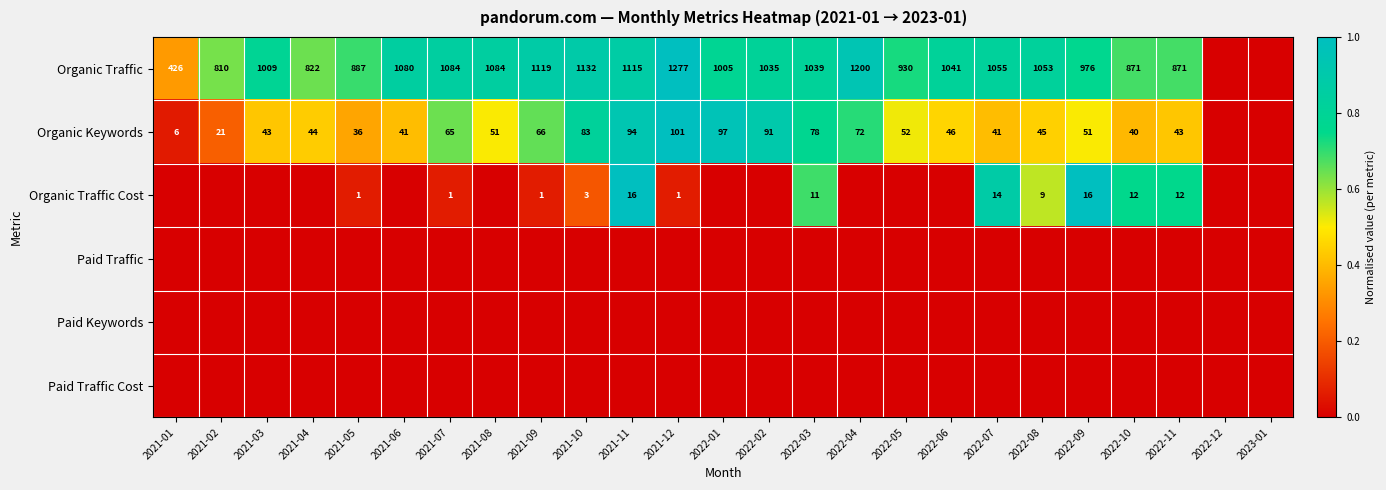

The Organic Keywords series shows 43 at 2022-11. True or false?

True